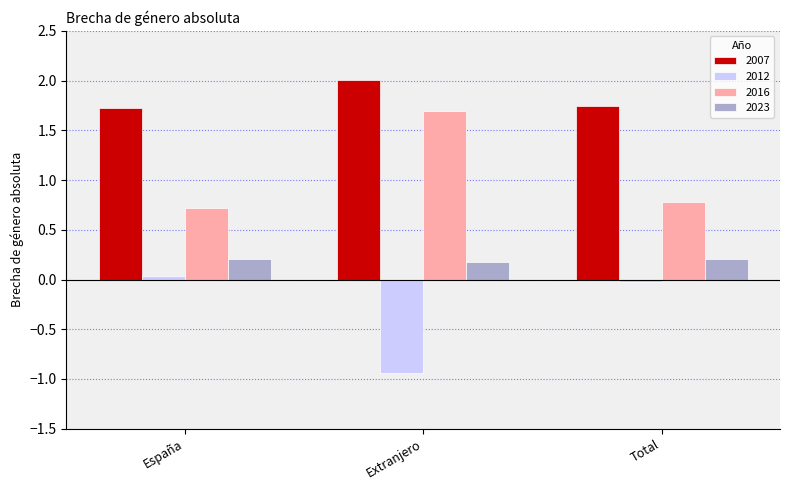

True or false: 2007 has a value of 1.7 at Total.

True